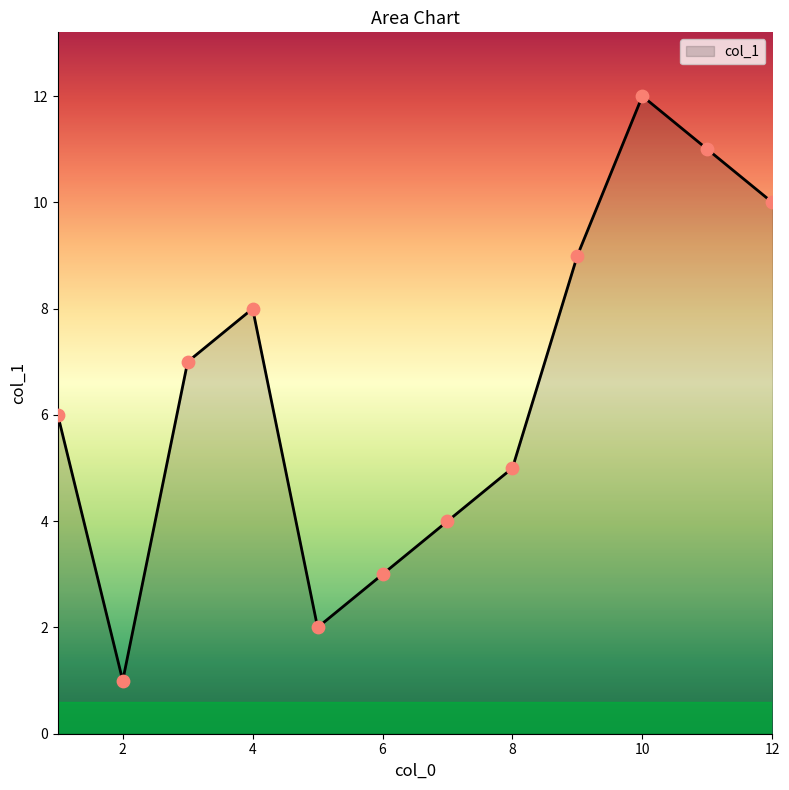

What is the difference between the maximum and minimum values?

11